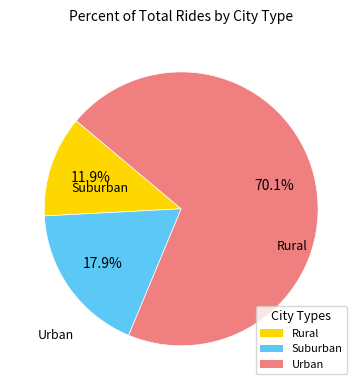

Does any single category account for the majority?

Yes